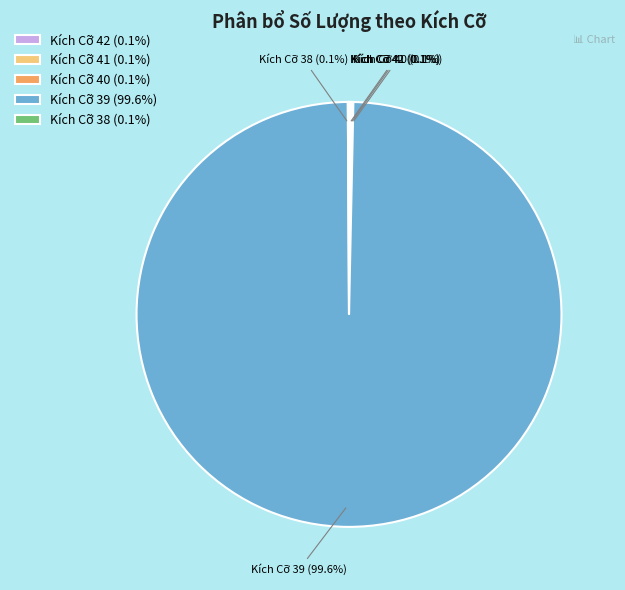

Is there a majority slice in this chart?

Yes